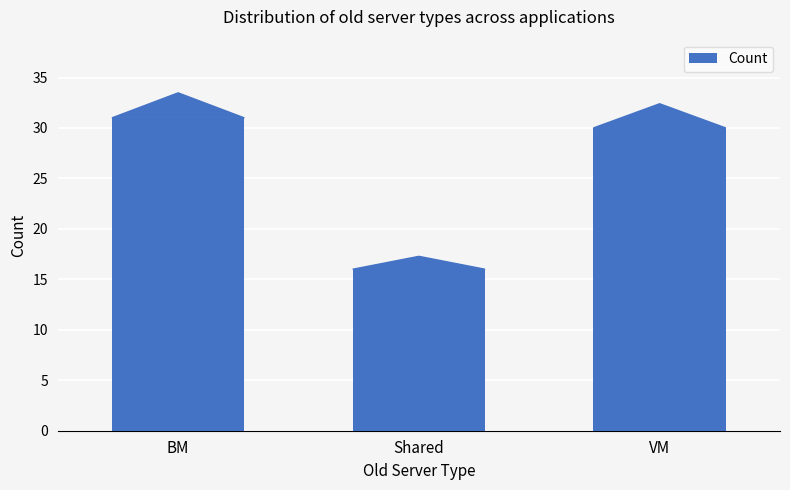

What is the sum of the values at BM and VM?

61